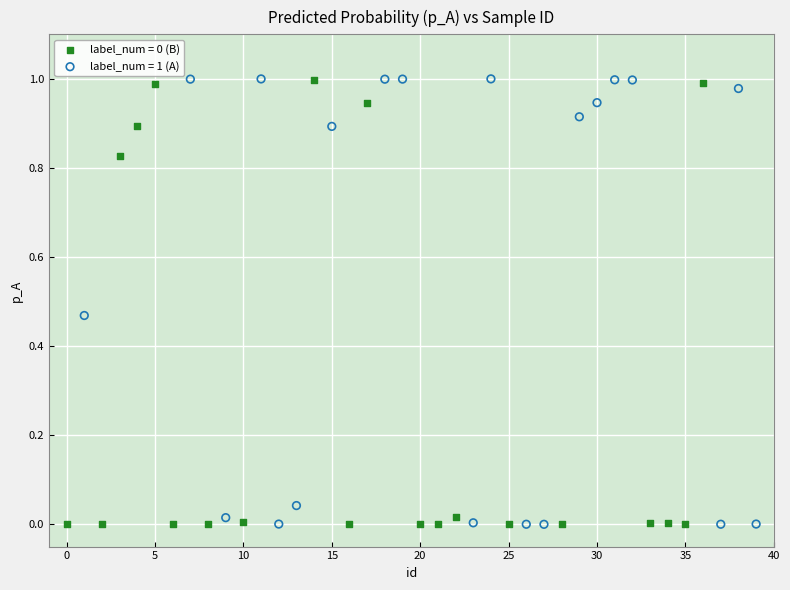

Which series has the widest spread of Y values?

label_num = 1 (A)